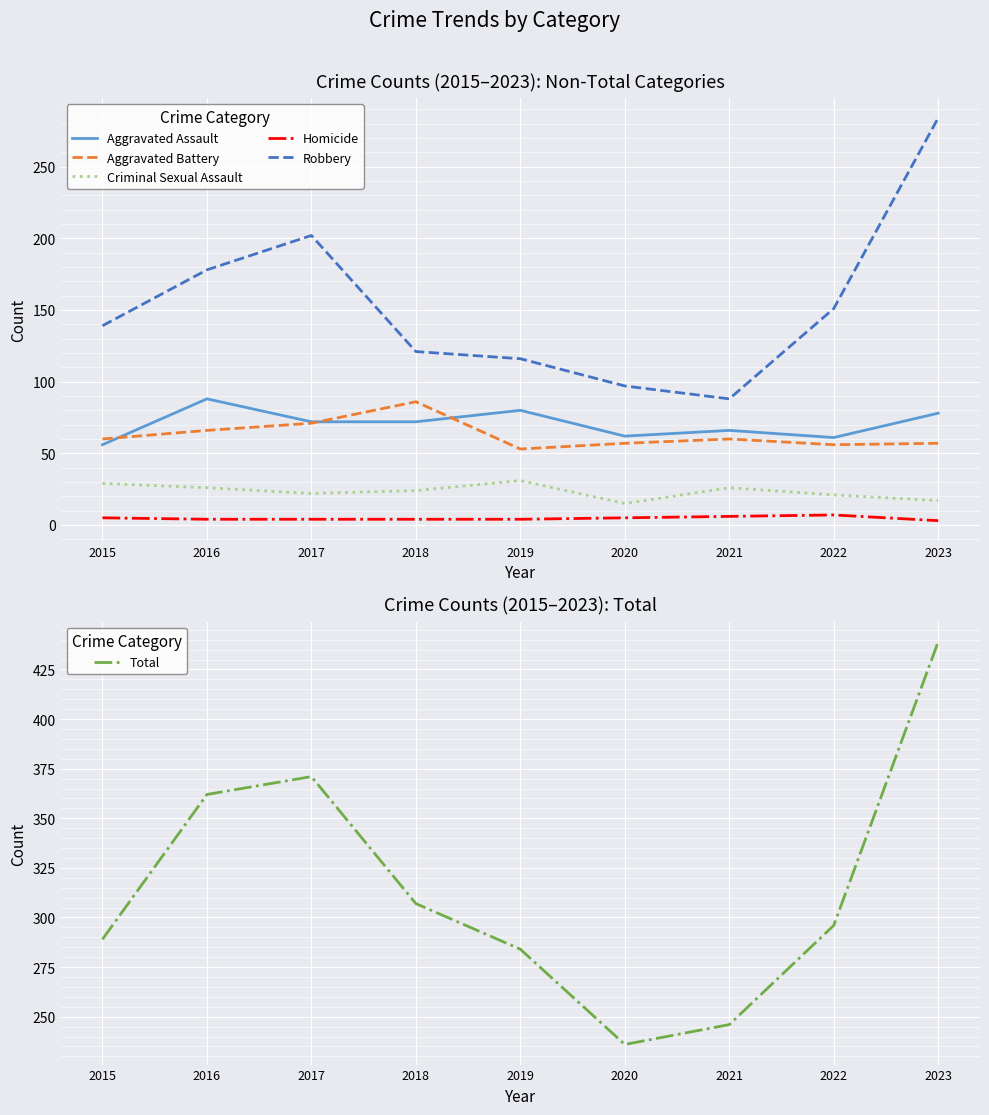

At 2022, list the series in order from largest to smallest.

Total, Robbery, Aggravated Assault, Aggravated Battery, Criminal Sexual Assault, Homicide